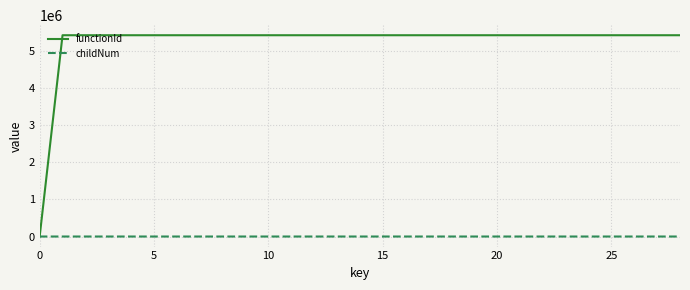

Which series has the widest spread of values?

functionId